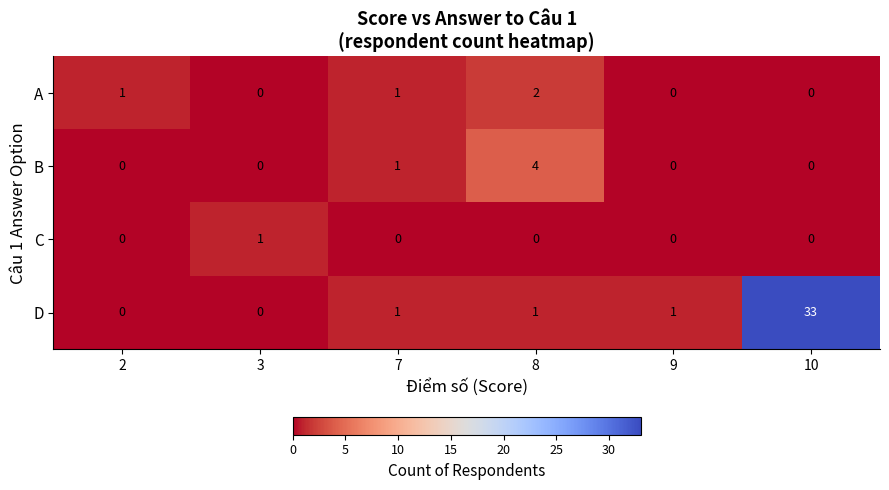

List the series in order of their peak value, lowest first.

C, A, B, D